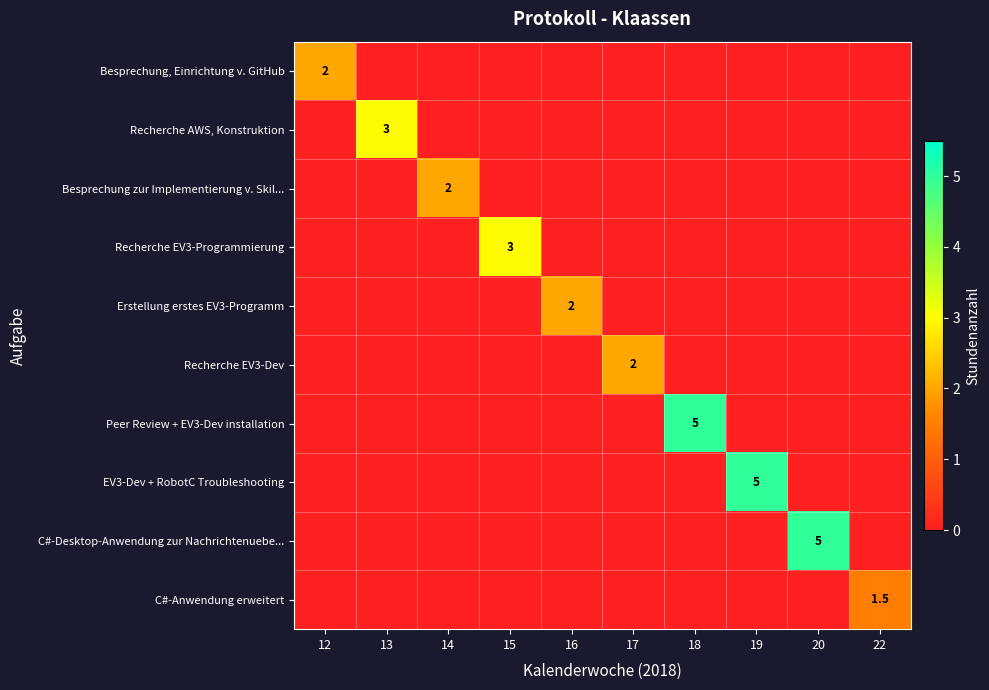

The value of C#-Anwendung erweitert at 22 is 1.5. True or false?

True